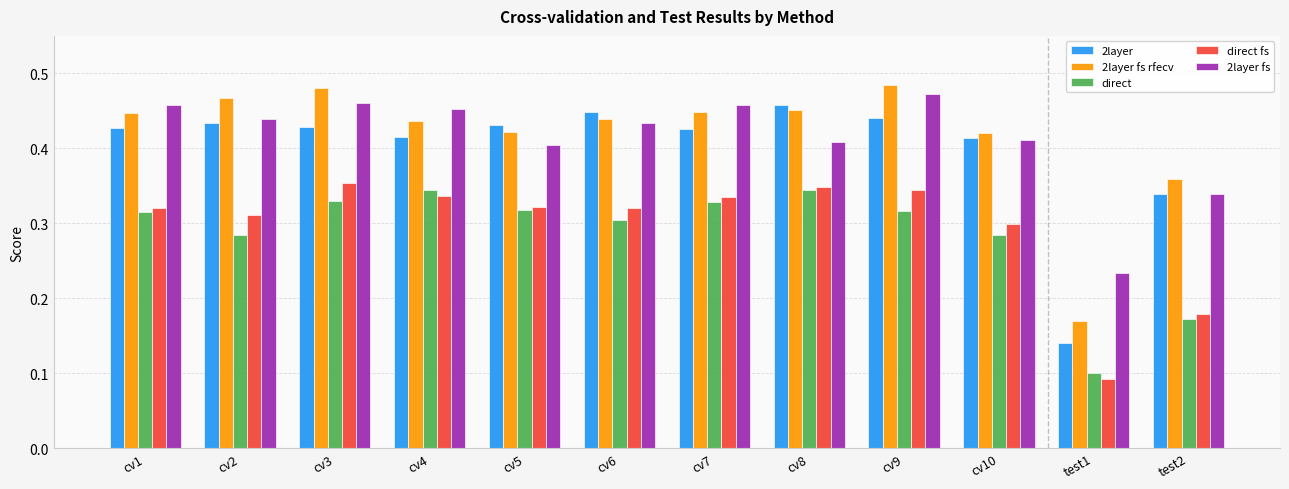

What is the sum of the direct fs values at cv5 and cv1?

0.6